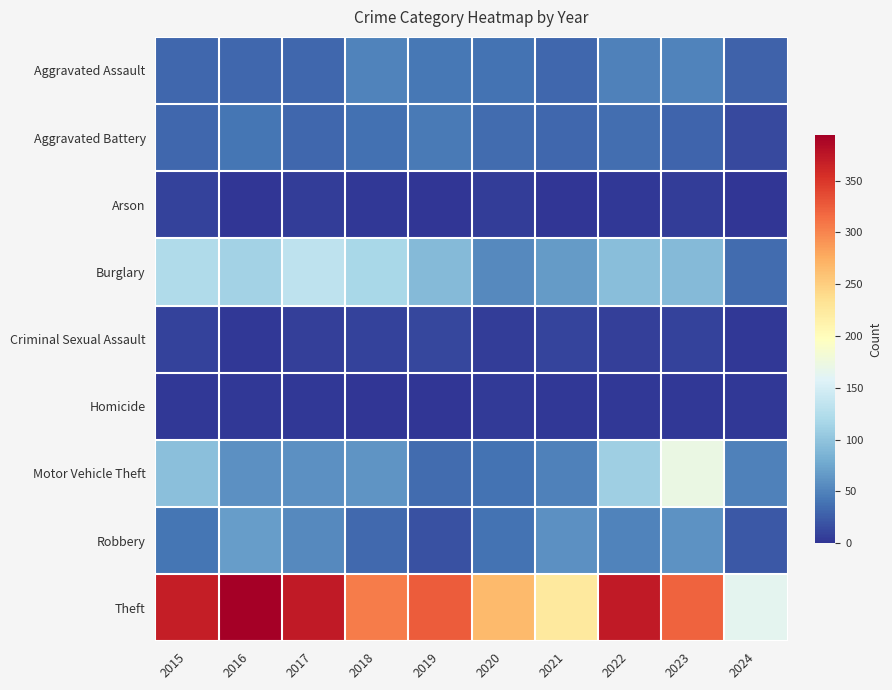

Which series has the widest spread of values?

Theft